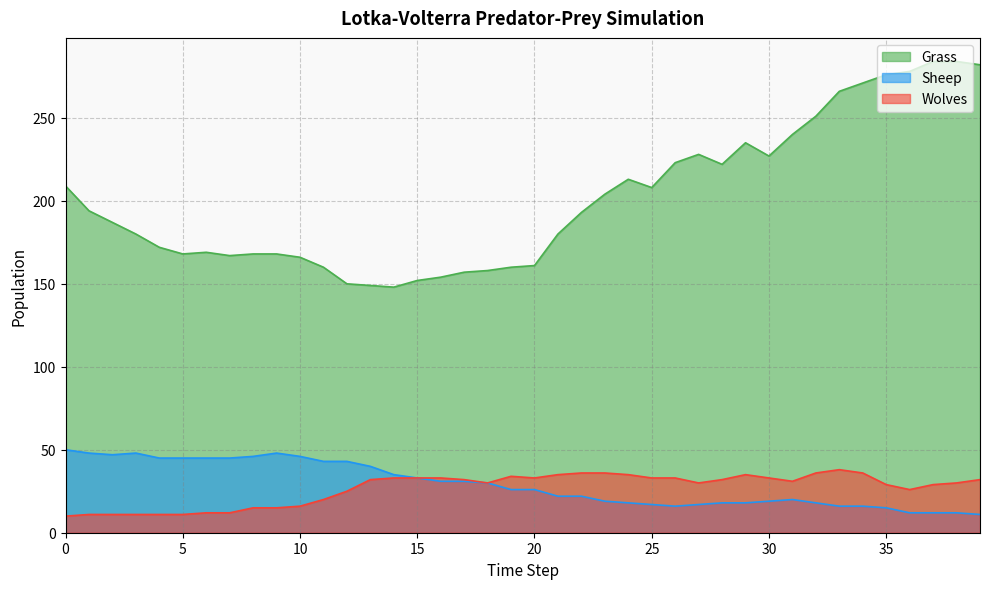

Where is the first local maximum for Wolves?

19